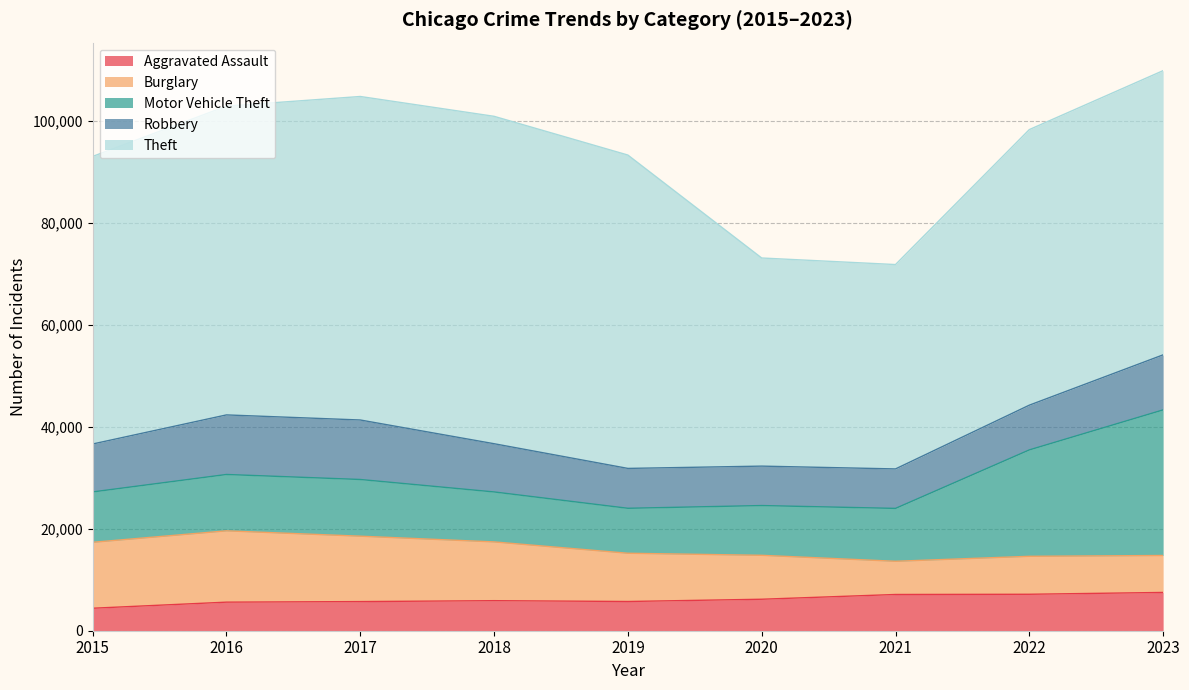

At how many categories does at least one series exceed 59733?

4